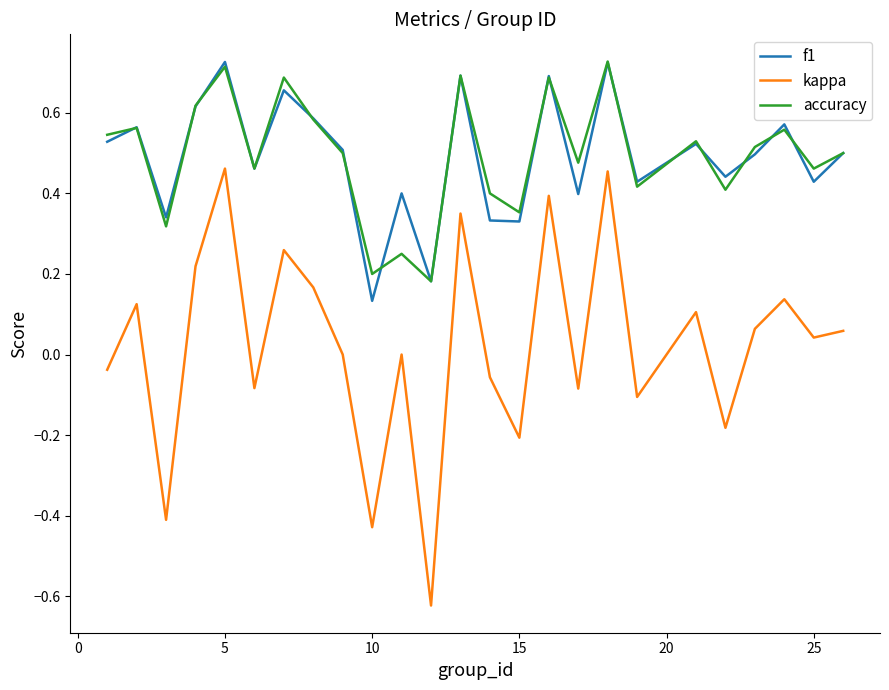

Which series has the widest spread of values?

kappa